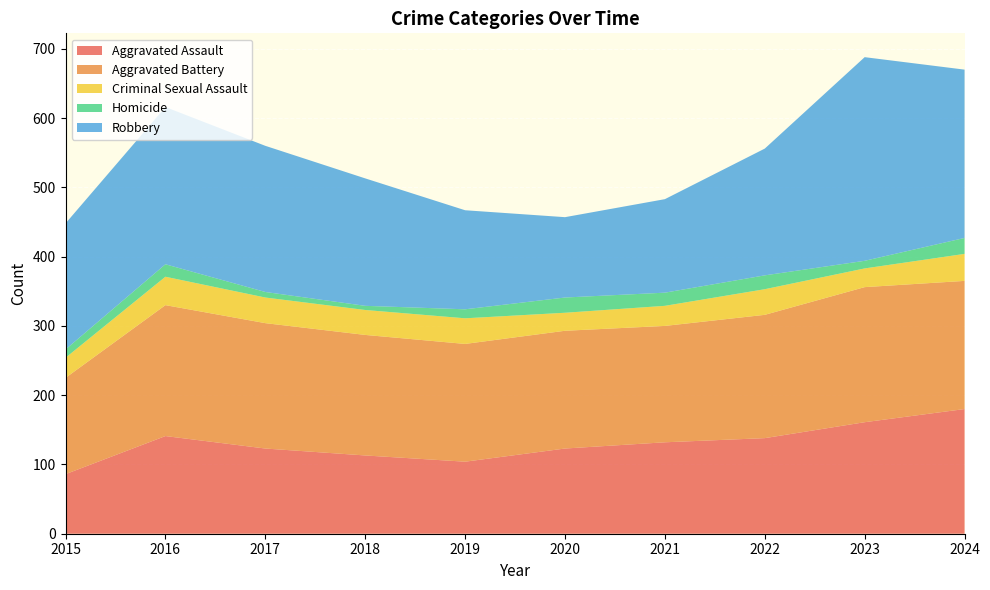

Reading left to right, list all the values displayed in this chart.

Aggravated Assault: 2015=86	2016=141	2017=123	2018=113	2019=104	2020=123	2021=132	2022=138	2023=161	2024=180
Aggravated Battery: 2015=139	2016=189	2017=181	2018=174	2019=170	2020=170	2021=168	2022=178	2023=195	2024=185
Criminal Sexual Assault: 2015=29	2016=41	2017=37	2018=36	2019=37	2020=26	2021=29	2022=37	2023=27	2024=39
Homicide: 2015=12	2016=18	2017=8	2018=6	2019=13	2020=22	2021=19	2022=20	2023=11	2024=23
Robbery: 2015=182	2016=227	2017=211	2018=184	2019=143	2020=116	2021=135	2022=183	2023=294	2024=243